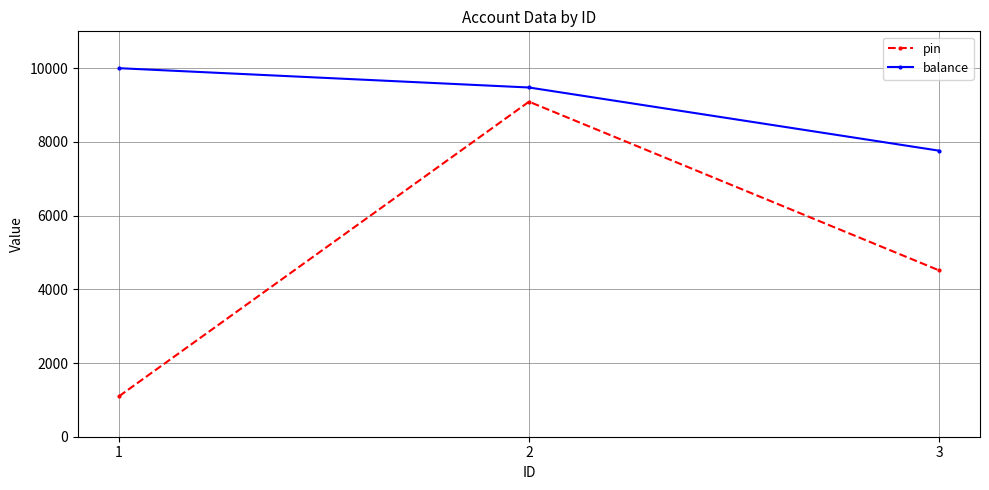

At which category is the sum across all series the highest?

2